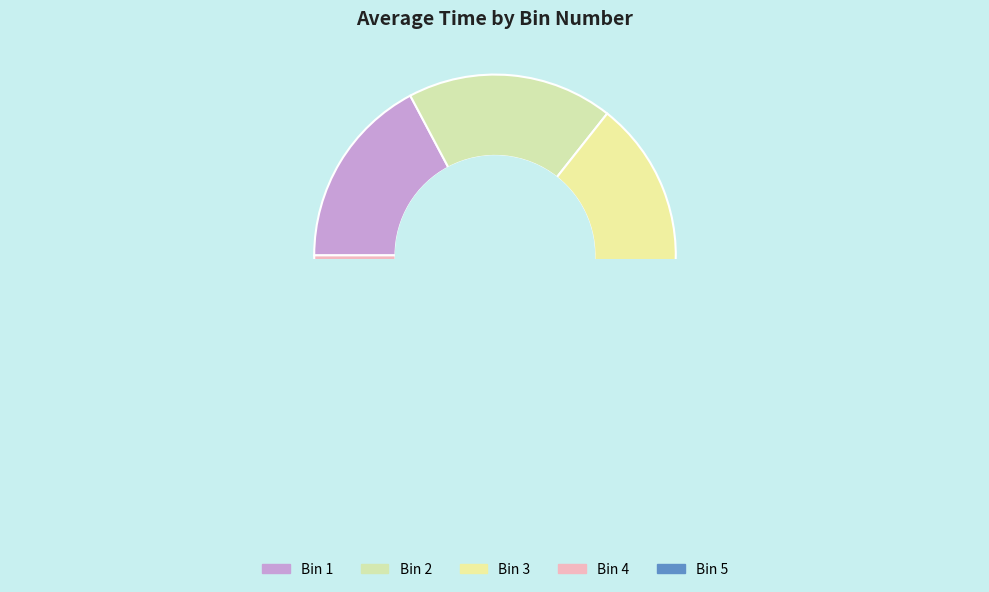

To the nearest percent, what is the difference between the Bin 5 and Bin 1 slice percentages?

17%